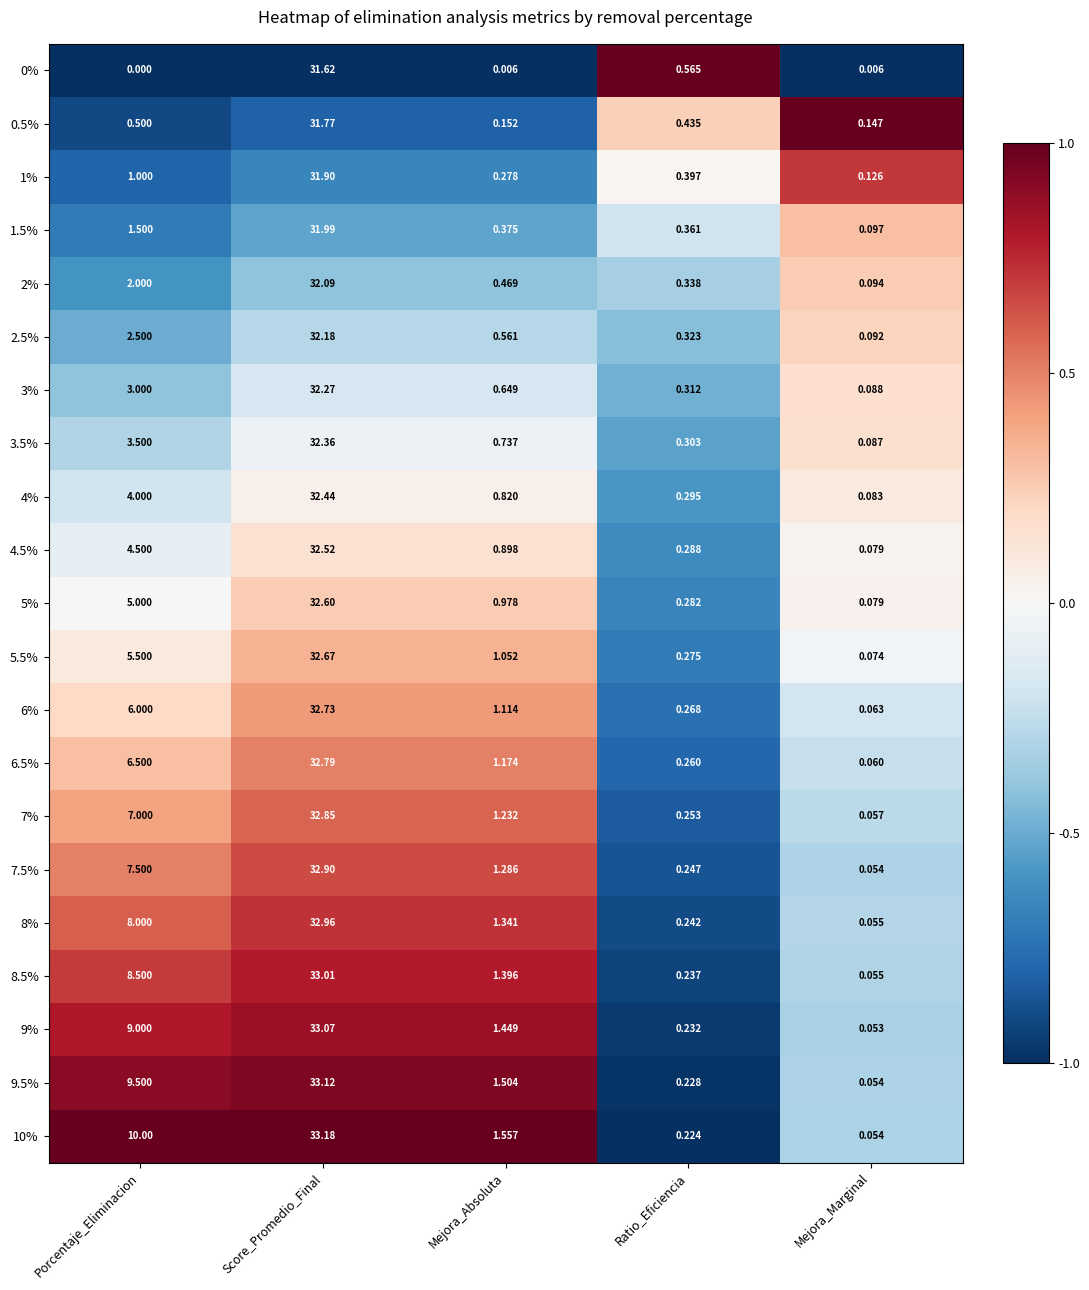

At which category is the sum across all series the highest?

Score_Promedio_Final